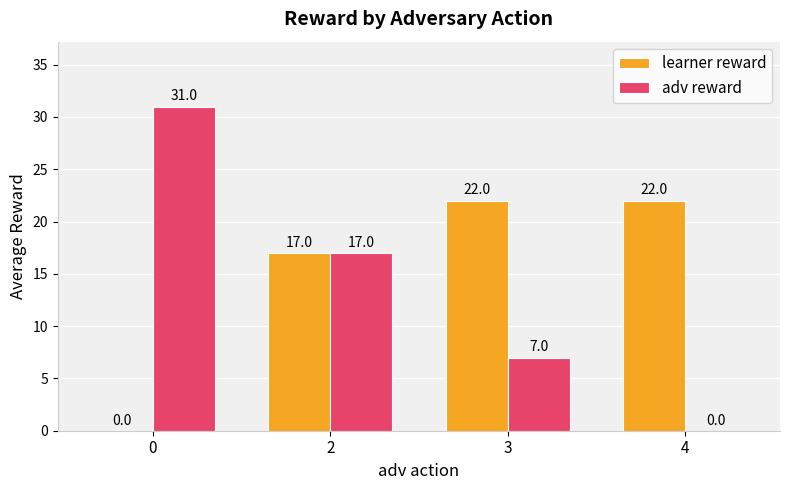

Count the adv reward values in the range 7 to 31.

3